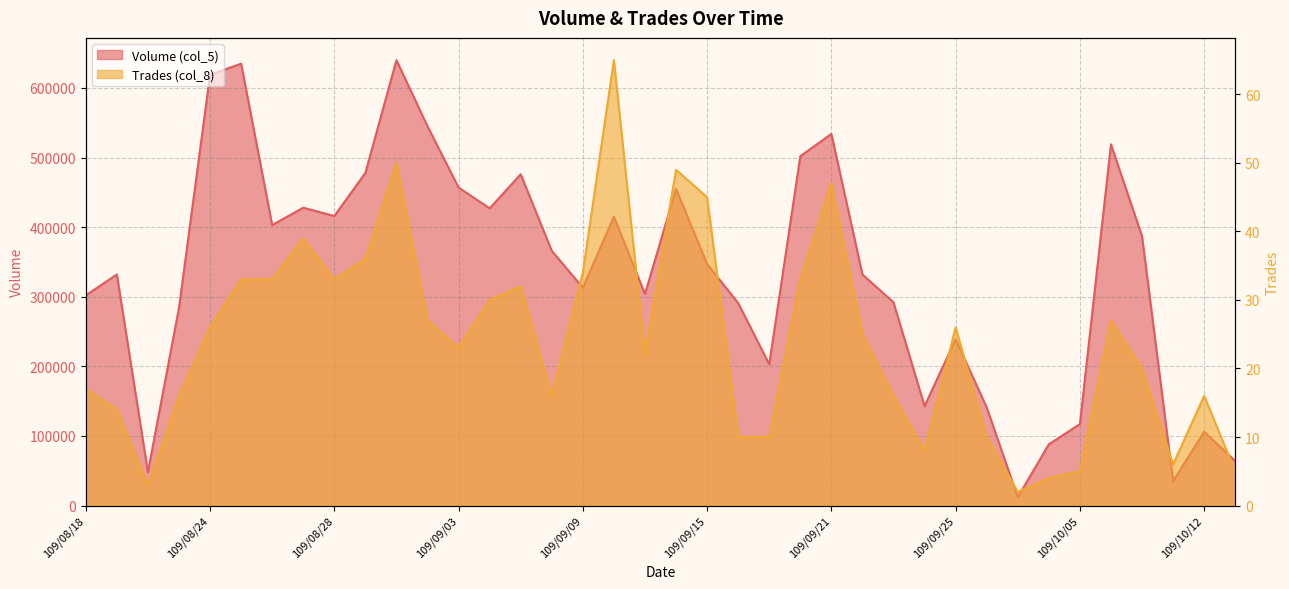

What is the total value across all series at 109/09/01?

640050